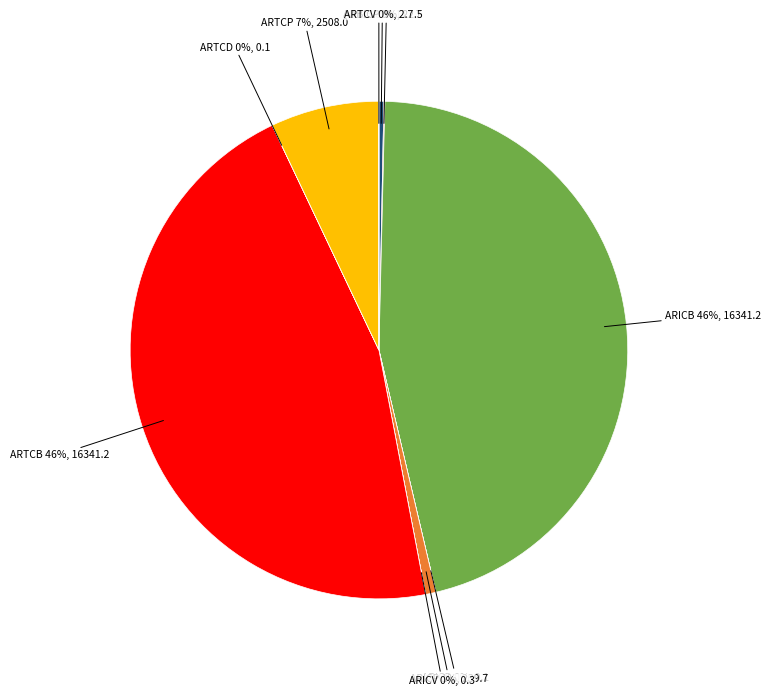

What percentage is the ARICB slice, to the nearest percent?

46%